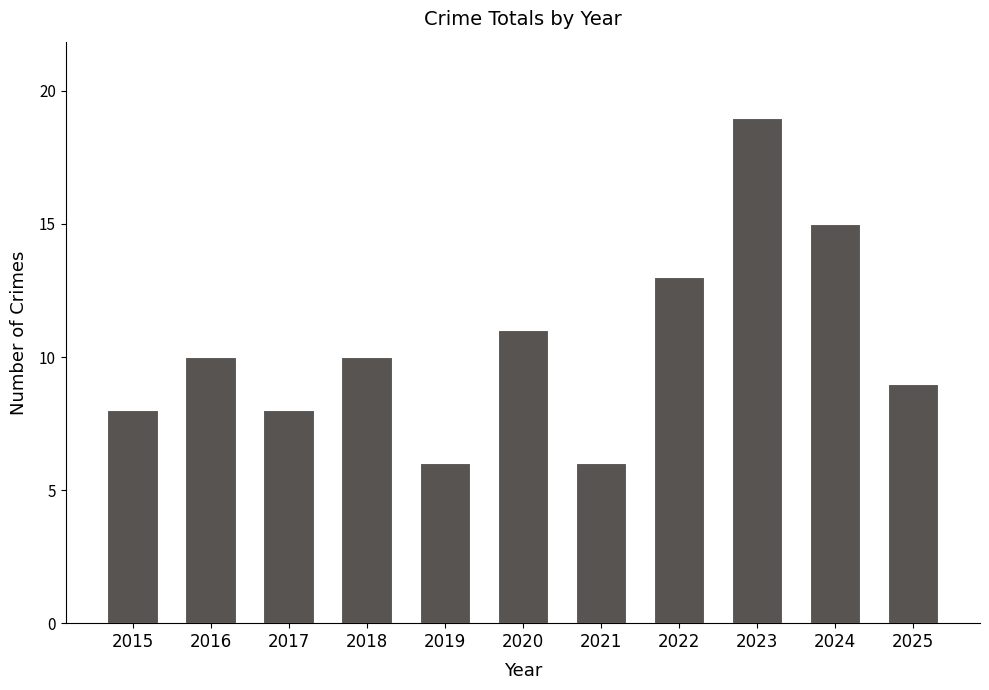

How many bars are there in total?

11